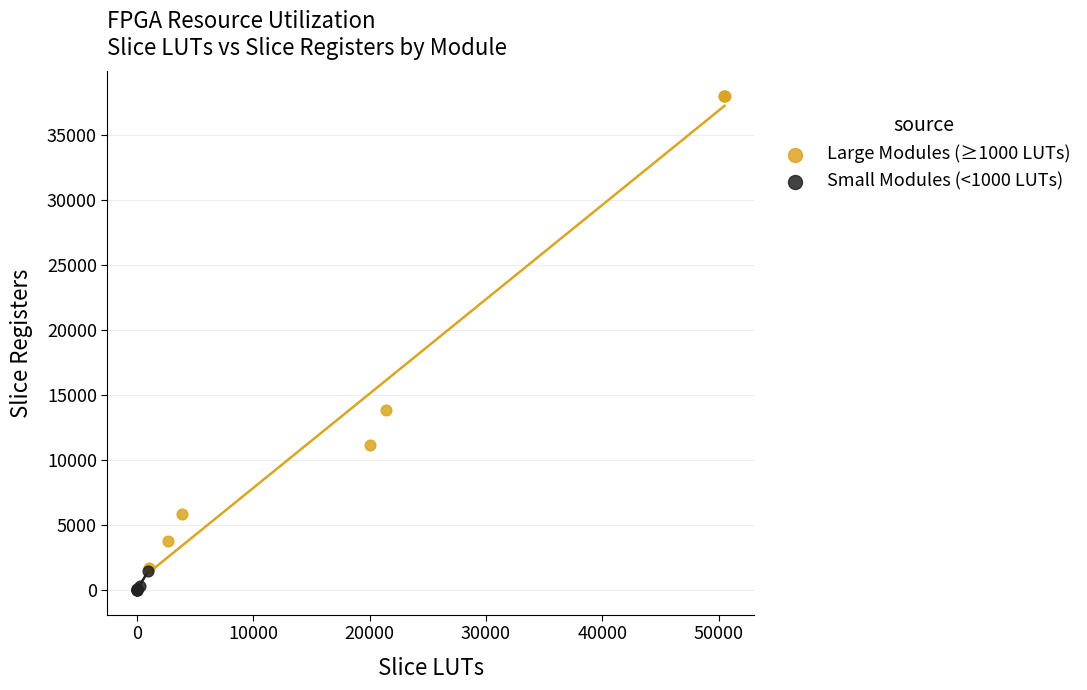

Which series has the largest Y range (max minus min)?

Large Modules (≥1000 LUTs)